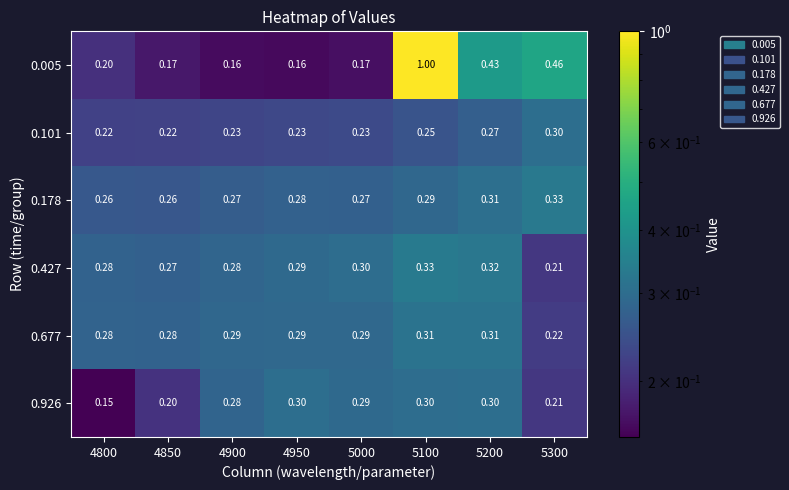

Is the value of 0.101 at 5300 greater than the value of 0.926 at 5000?

Yes